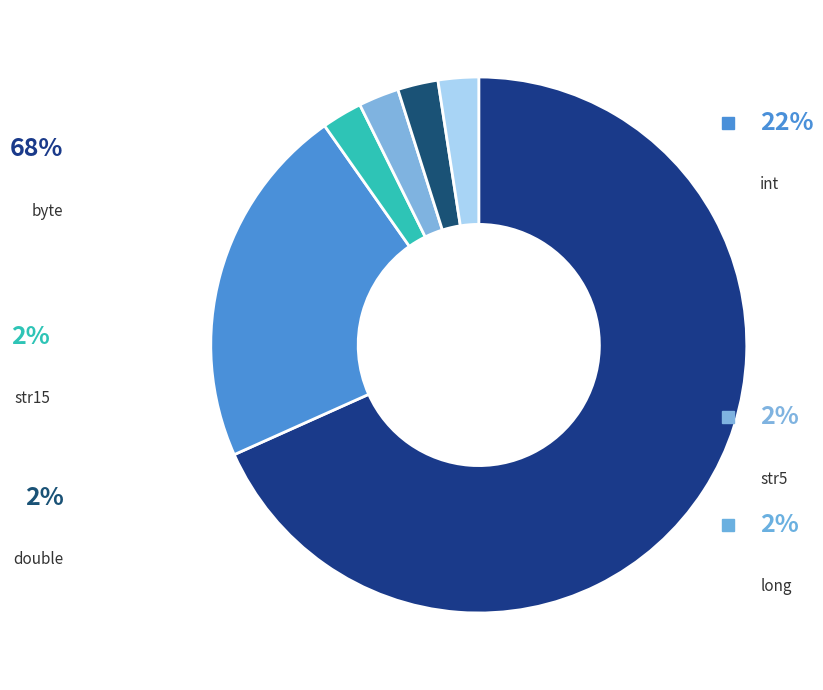

Count the number of slices in the pie.

6